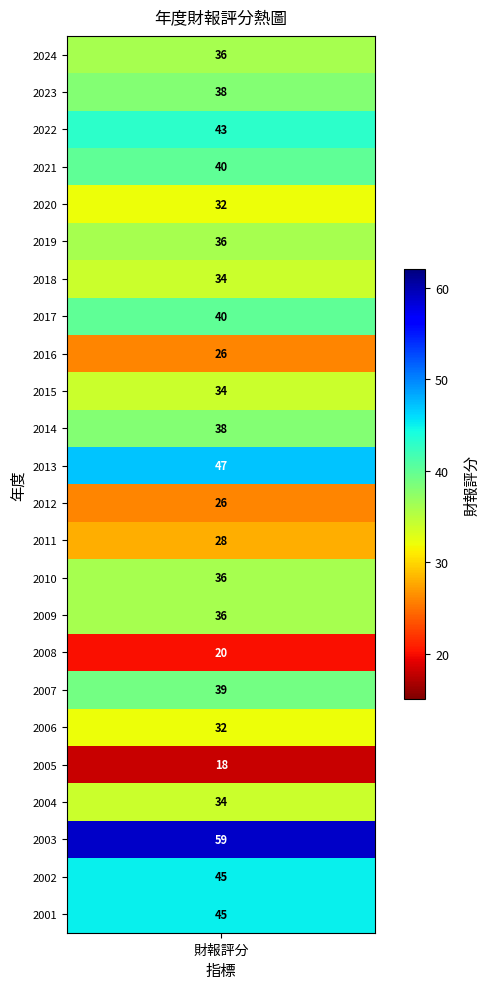

Rank the categories by value from lowest to highest.

2005, 2008, 2016, 2012, 2011, 2020, 2006, 2018, 2015, 2004, 2024, 2019, 2010, 2009, 2023, 2014, 2007, 2021, 2017, 2022, 2002, 2001, 2013, 2003